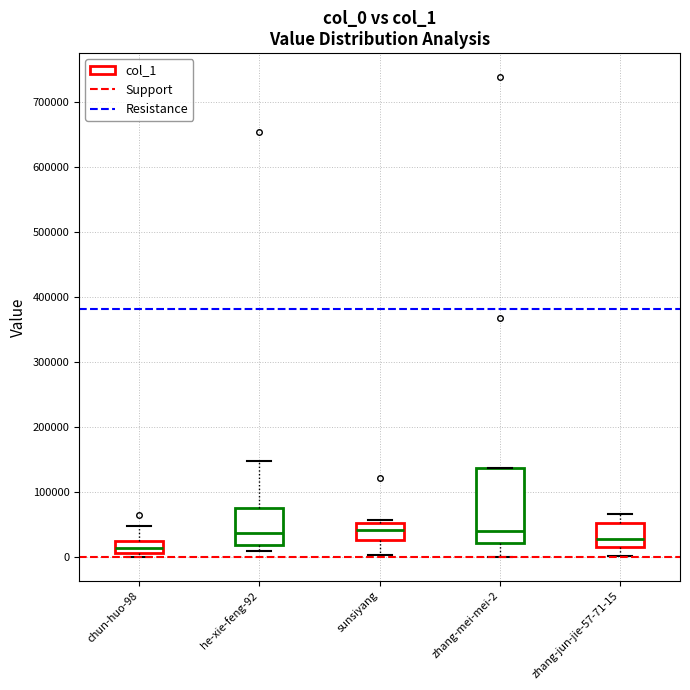

Where does the median line of the box for he-xie-feng-92 sit on the y-axis? The values are not printed on the chart, so give them approximately, as read against the axis.

40000